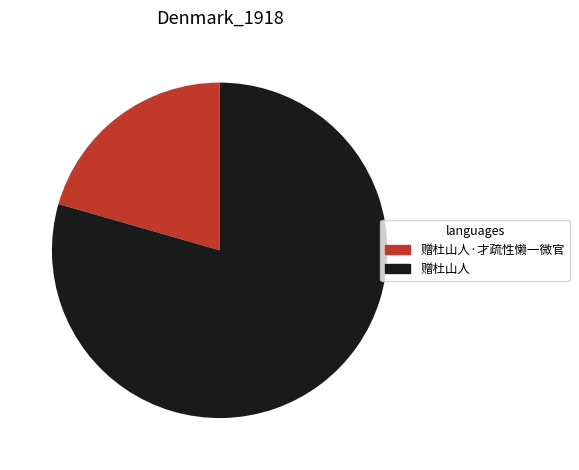

What is the ratio of the value at 赠杜山人·才疏性懒一微官 to the value at 赠杜山人?

0.3